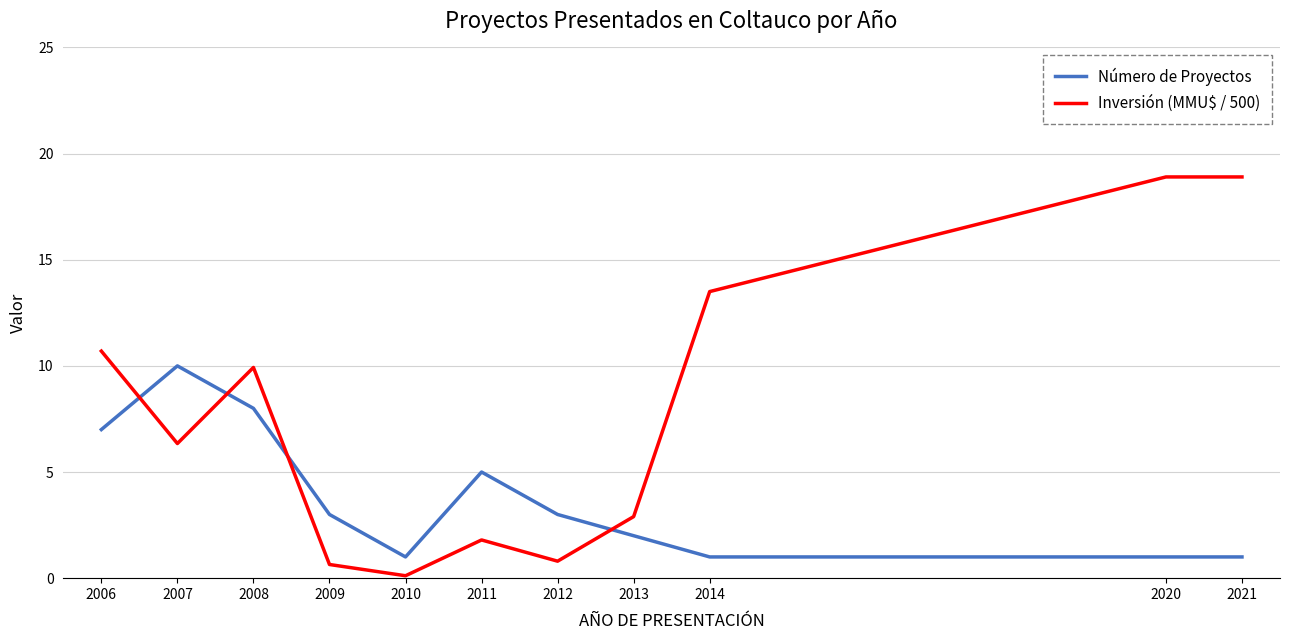

The value of Inversión (MMU$ / 500) at 2013 is 2.9. True or false?

True